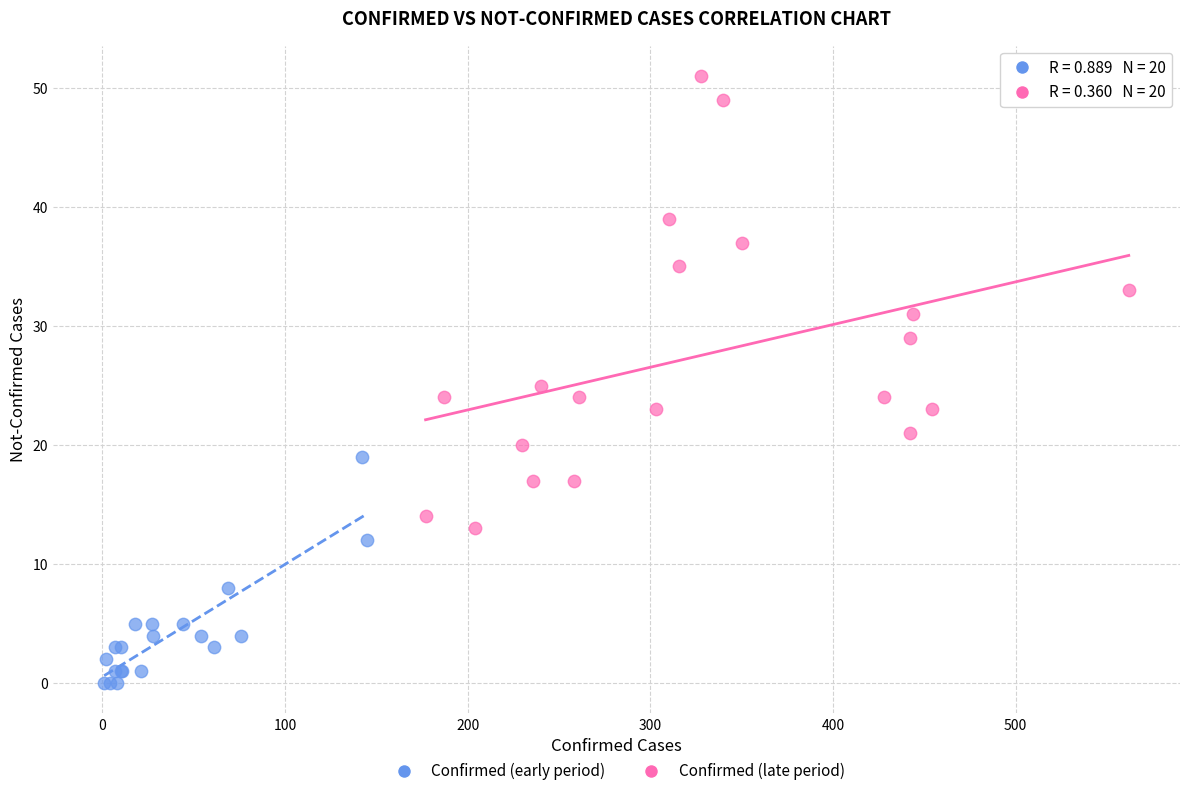

Which series has the widest spread of Y values?

Confirmed (late period)